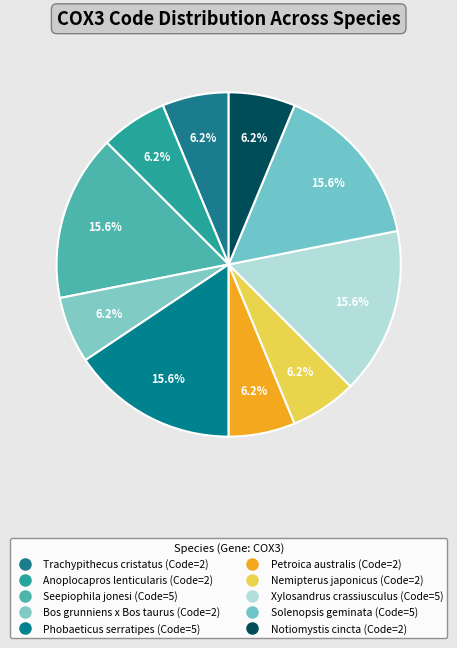

To the nearest percent, what is the average slice percentage?

10%